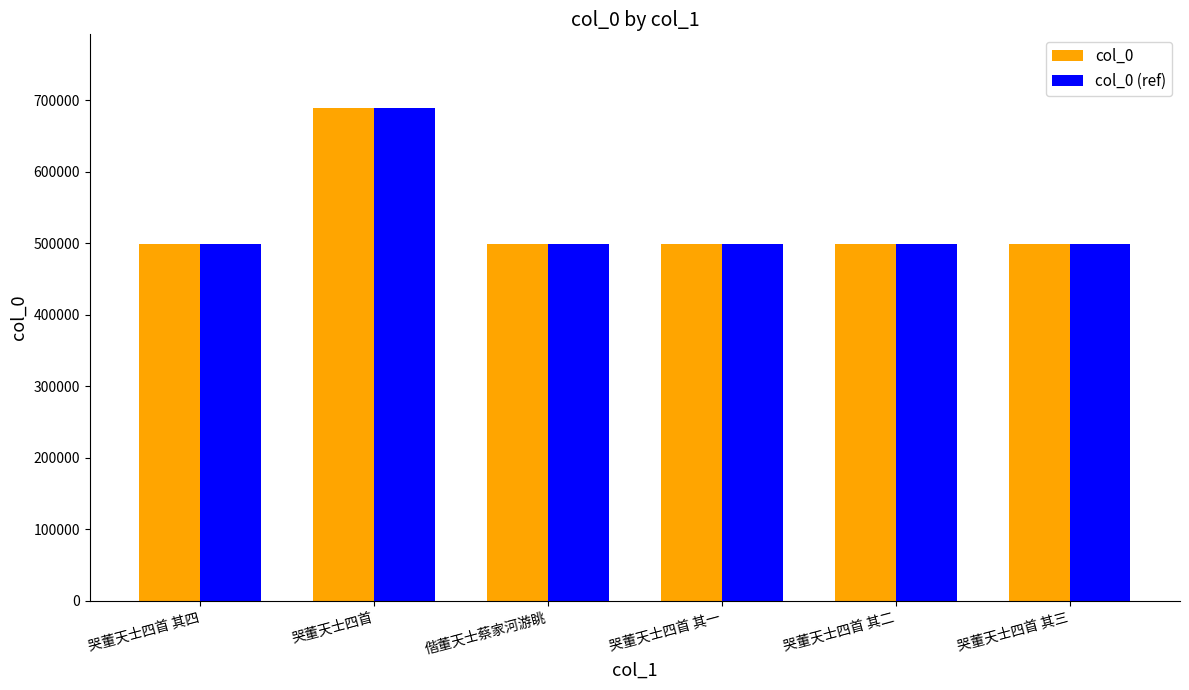

True or false: col_0 (ref) has a value of 688521 at 哭董天士四首.

True